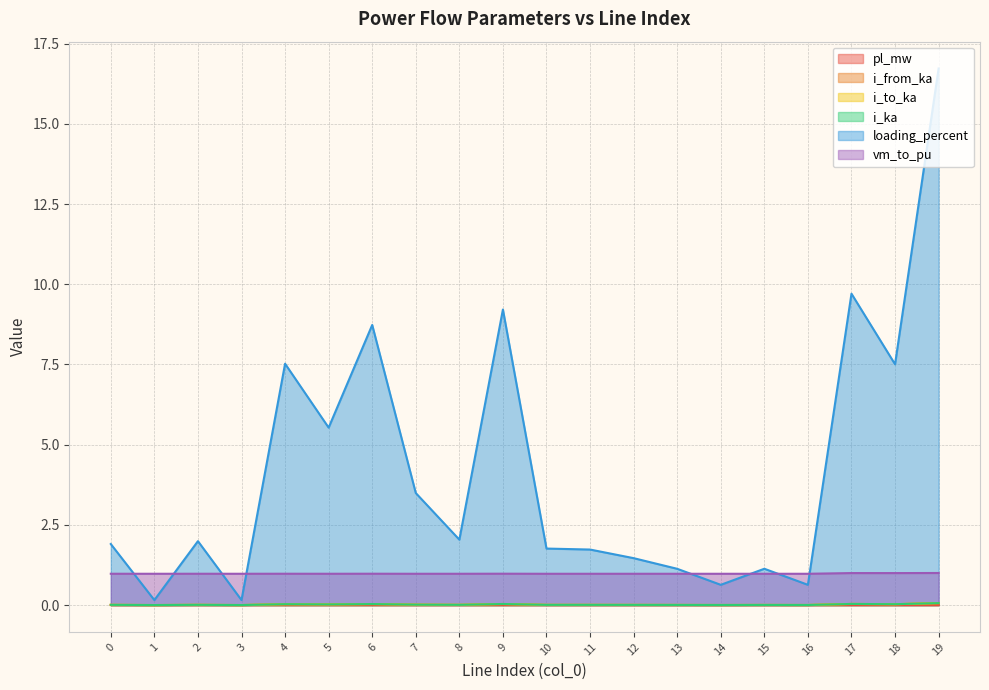

True or false: vm_to_pu and i_from_ka cross at least once.

False